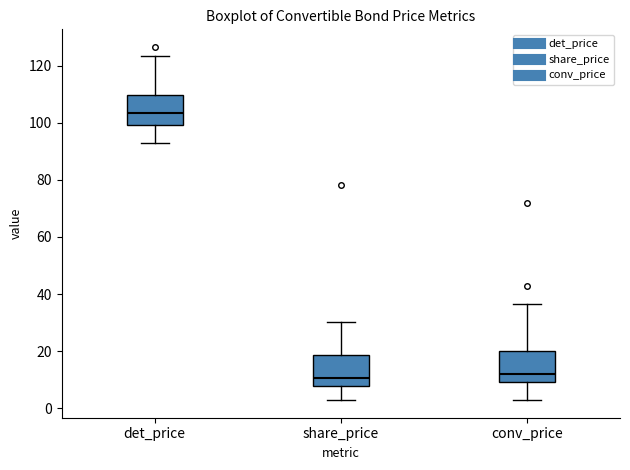

Which box's median line is the highest?

det_price